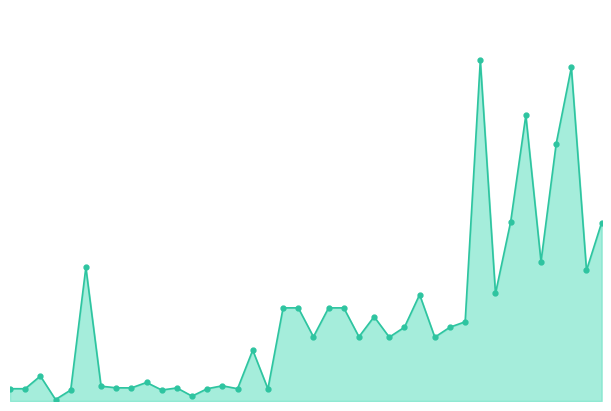

What is the greatest value displayed?

69150.0